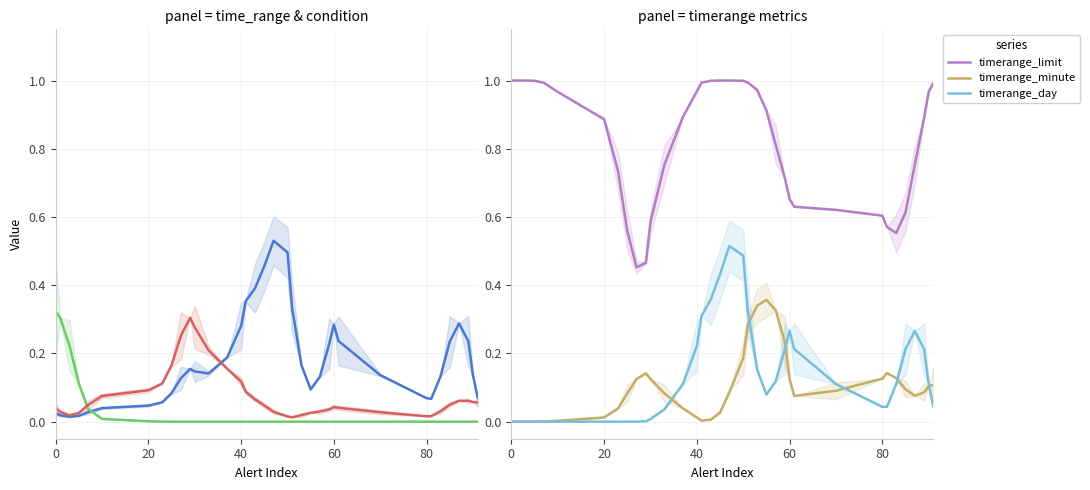

Is this an area chart (filled region under the line)?

No